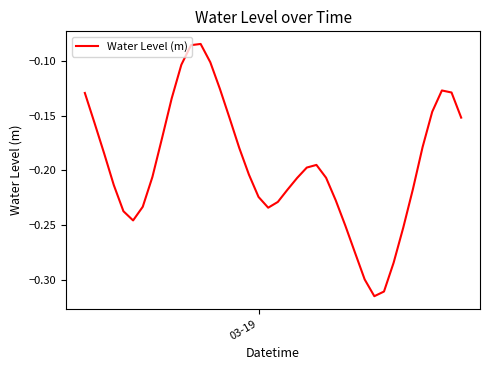

What is the average value?

-0.2